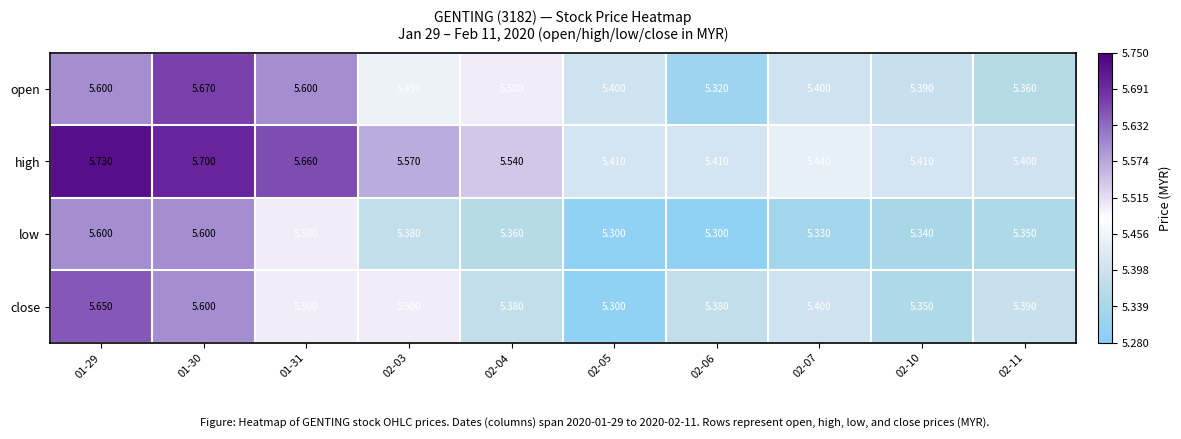

Which series changed the most between 01-29 and 02-05?

close